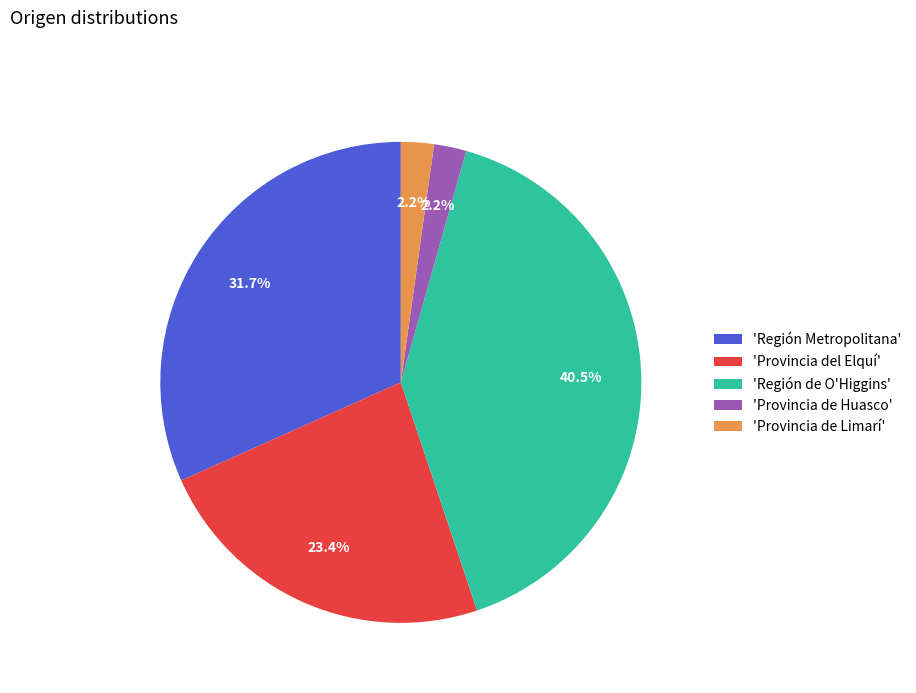

Does 'Región de O'Higgins' account for over 50% of the chart?

No